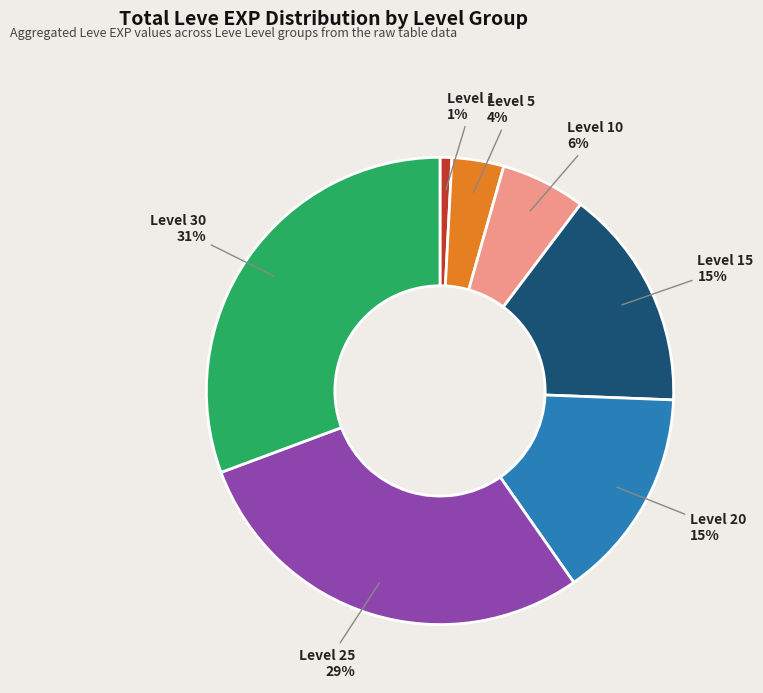

To the nearest percent, what is the difference between the largest and smallest slice percentages?

30%